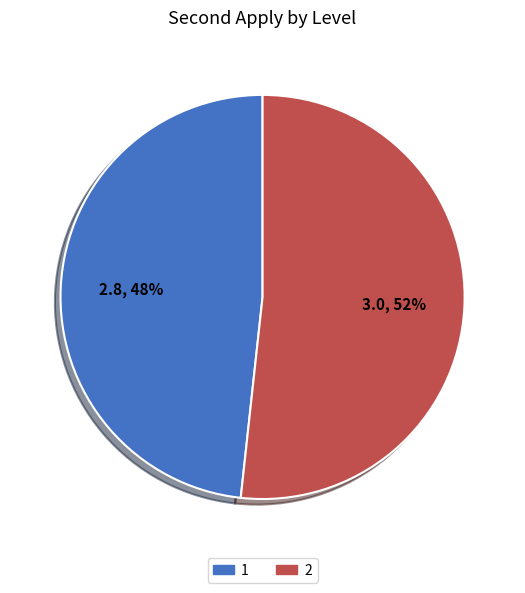

What percentage is the 2 slice, to the nearest percent?

52%